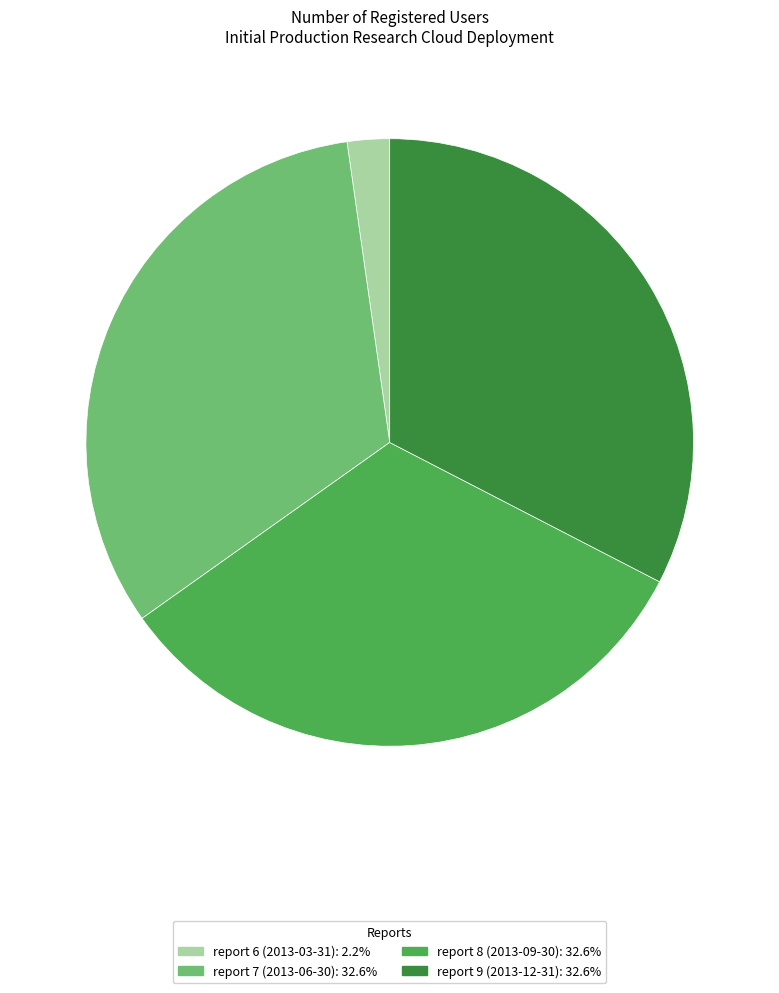

Is report 9 (2013-12-31) the majority of the pie?

No